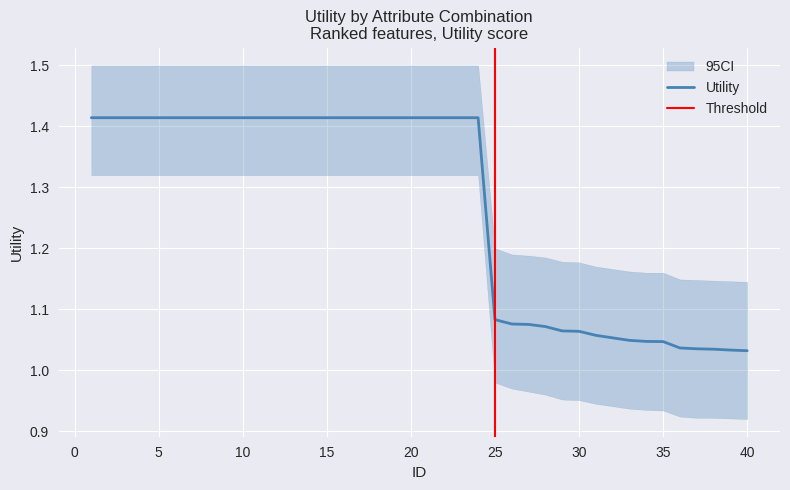

List the labels in order of value, largest first.

1, 2, 3, 4, 5, 6, 7, 8, 9, 10, 11, 12, 13, 14, 15, 16, 17, 18, 19, 20, 21, 22, 23, 24, 25, 26, 27, 28, 29, 30, 31, 32, 33, 34, 35, 36, 37, 38, 39, 40